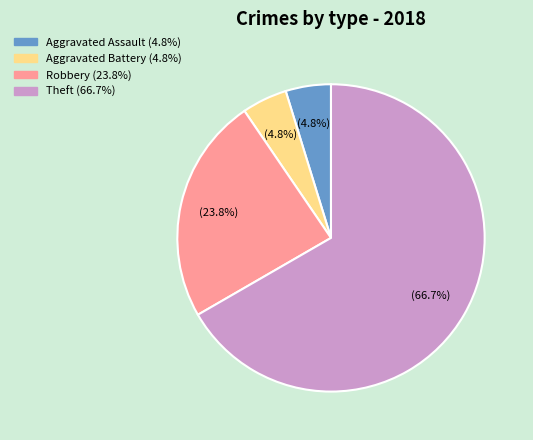

The Robbery slice represents 39% of the pie. True or false?

False